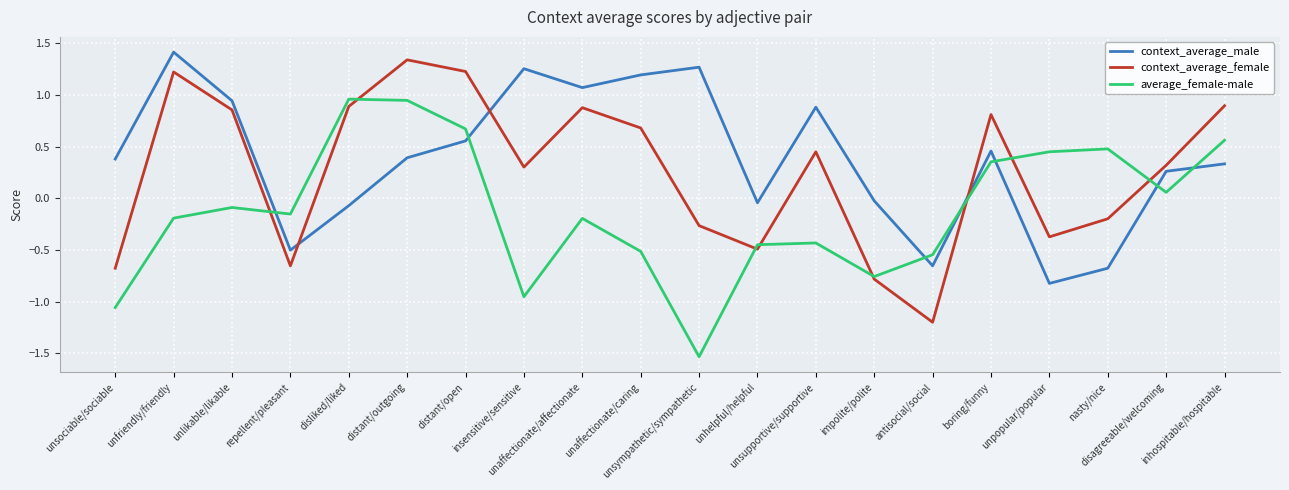

What is the sum of all average_female-male values?

-2.4